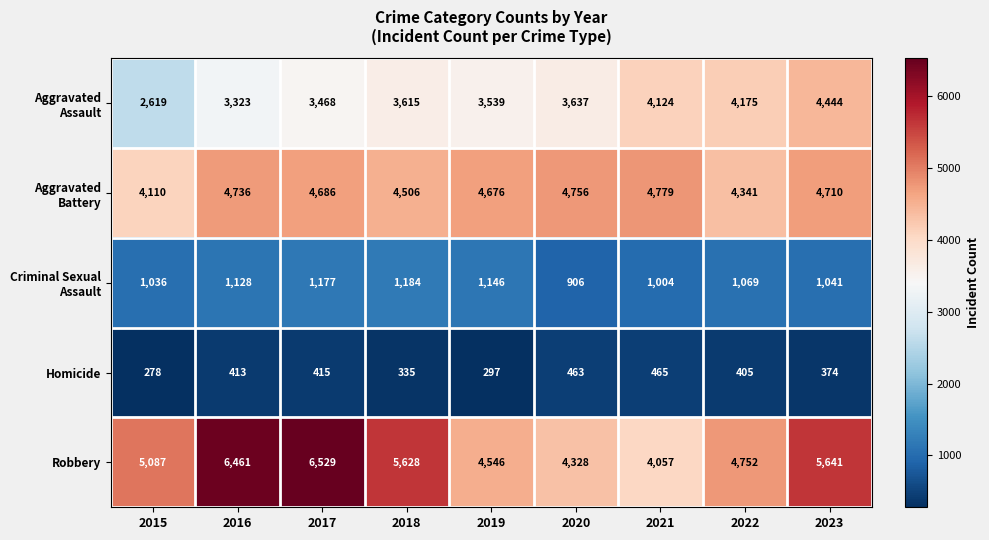

At which category is the sum across all series the highest?

2017